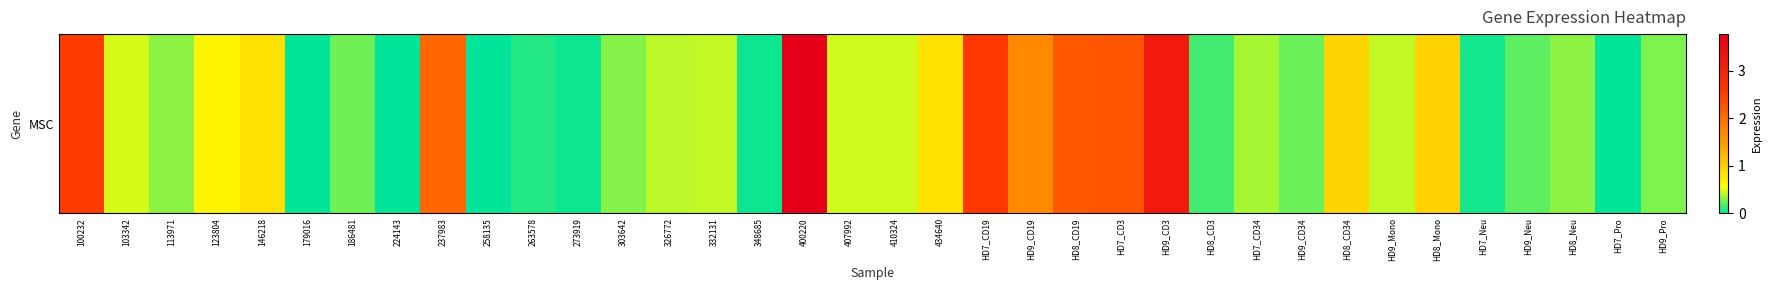

What is the change in value from 410324 to HD7_Pro?

-0.5